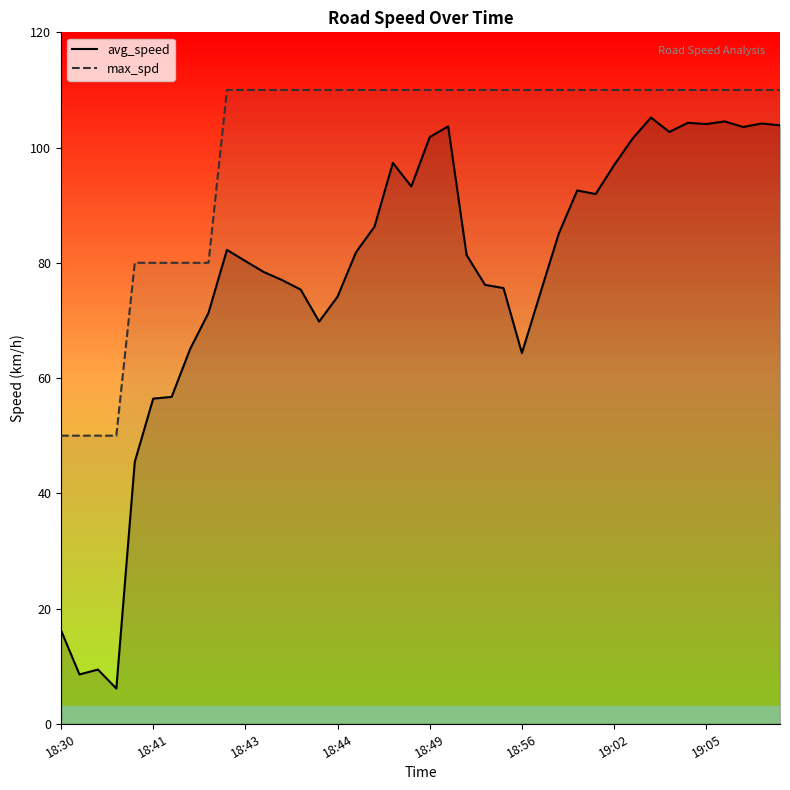

Is this an area chart (filled region under the line)?

No